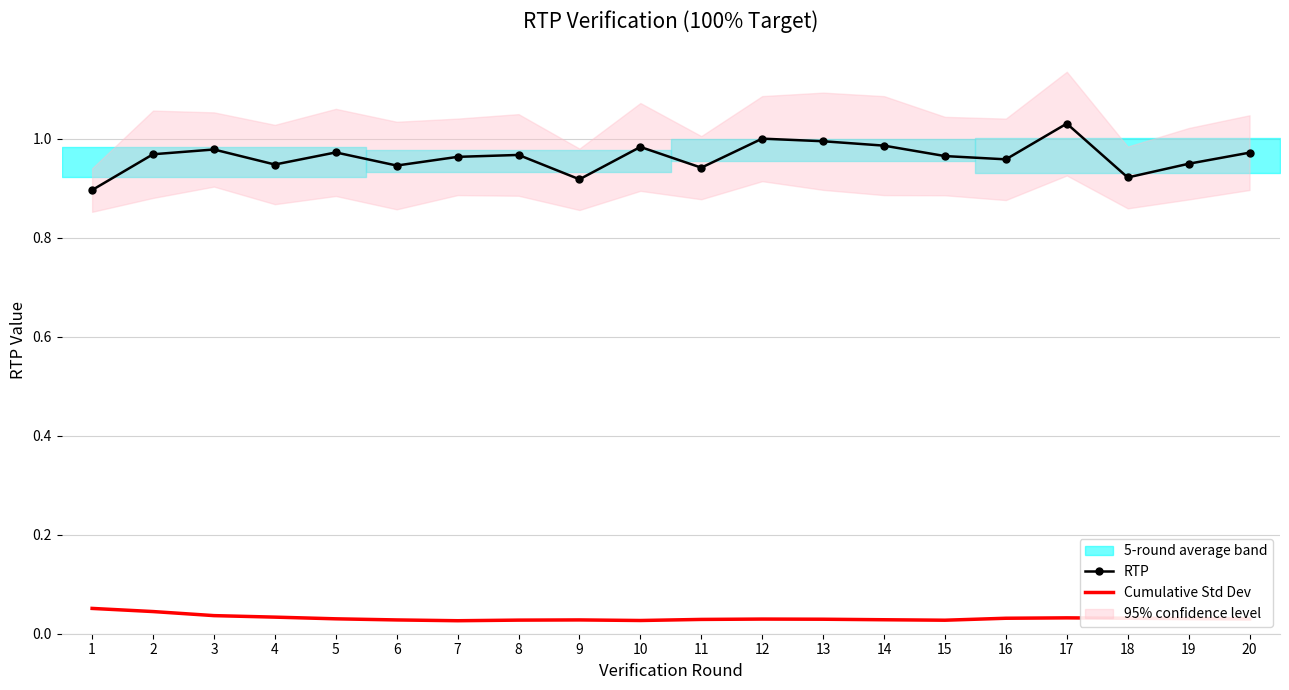

How many interior local peaks does the RTP series have?

6